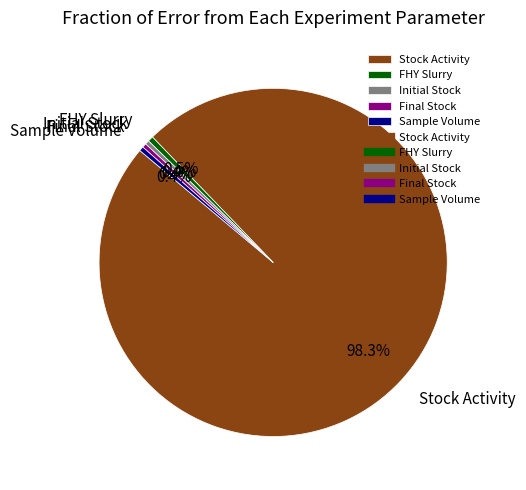

Which has a higher value, Stock Activity or Initial Stock?

Stock Activity